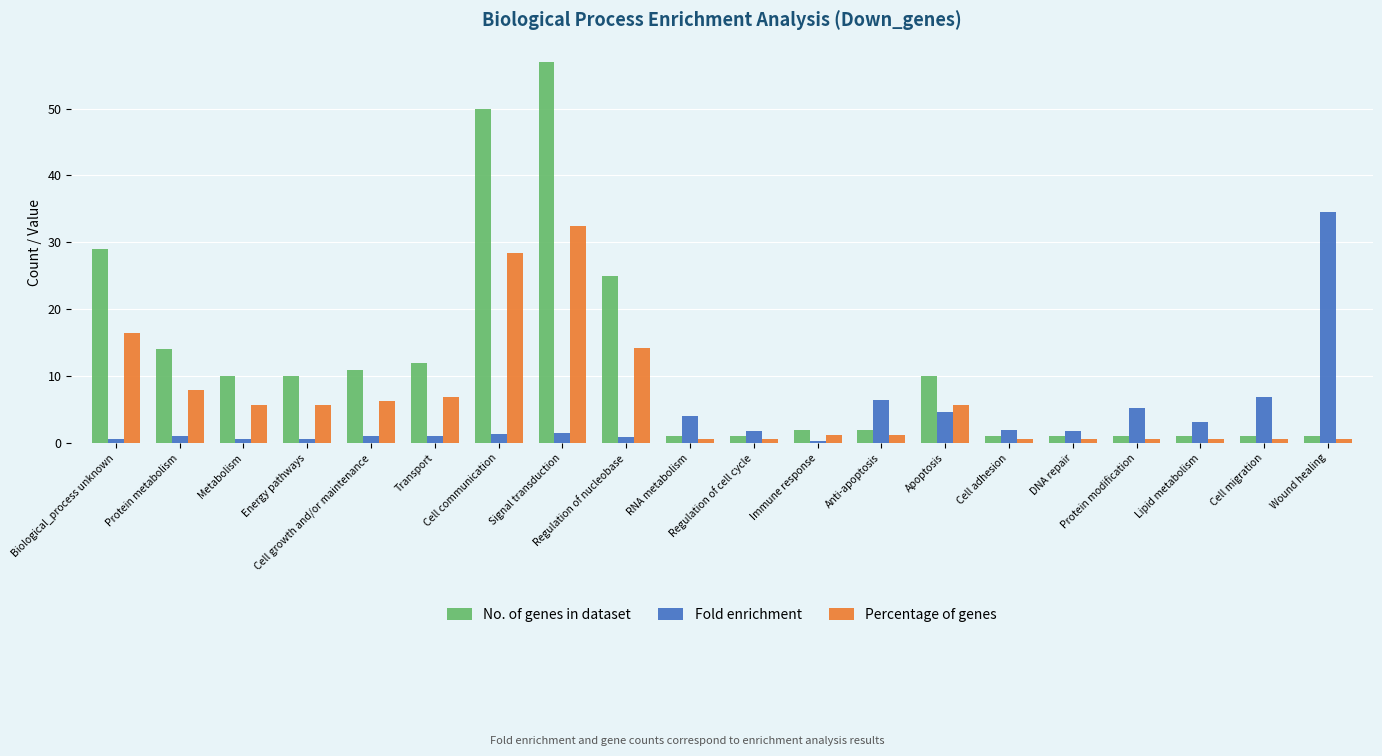

How many values in the Percentage of genes series are below 5?

10